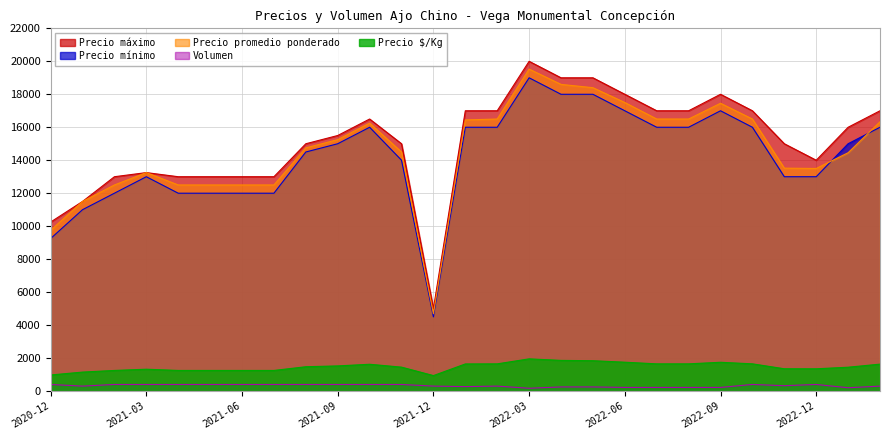

What is the difference between the maximum and second lowest values in the Precio promedio ponderado series?

9779